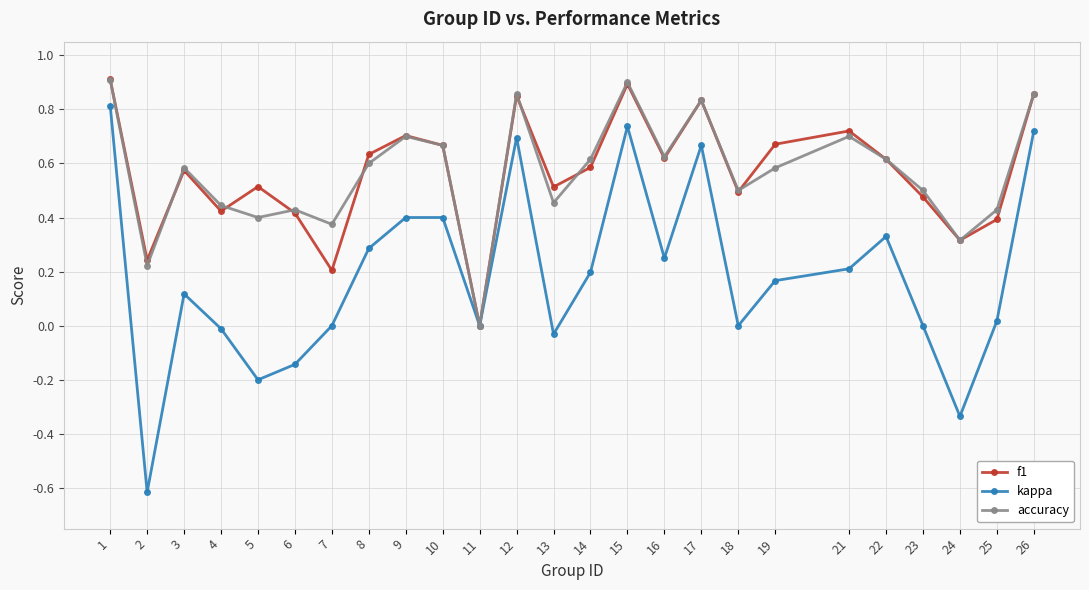

At which category is the sum across all series the highest?

1